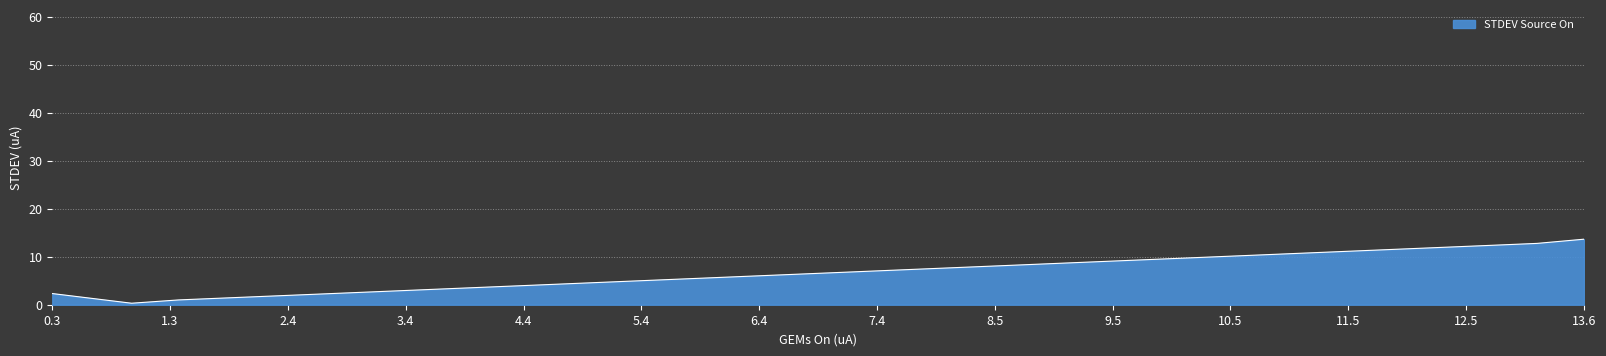

What is the maximum value shown in the chart?

13.7